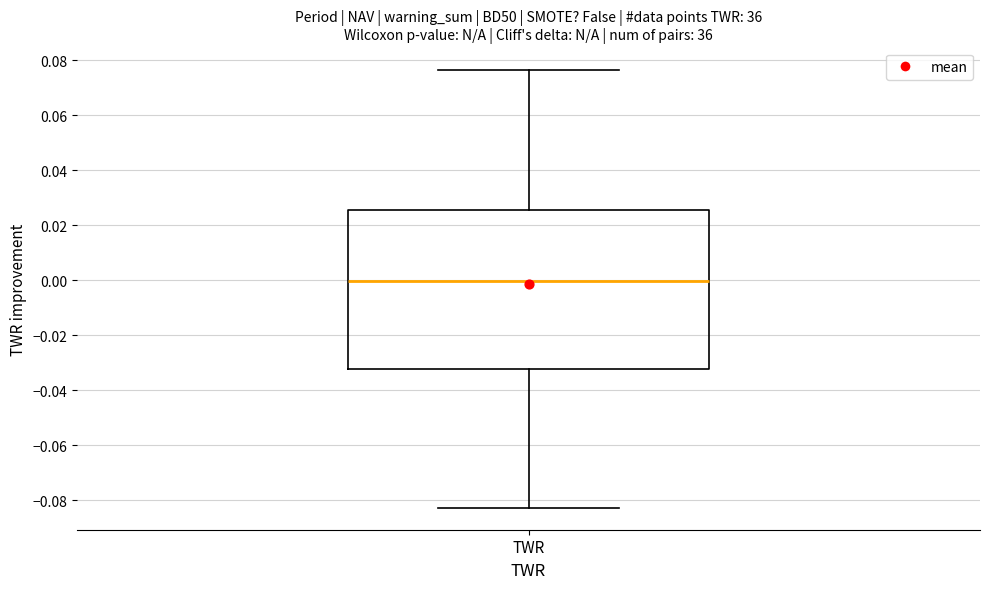

Where does the upper whisker of the box for TWR end on the y-axis? The values are not printed on the chart, so give them approximately, as read against the axis.

0.076